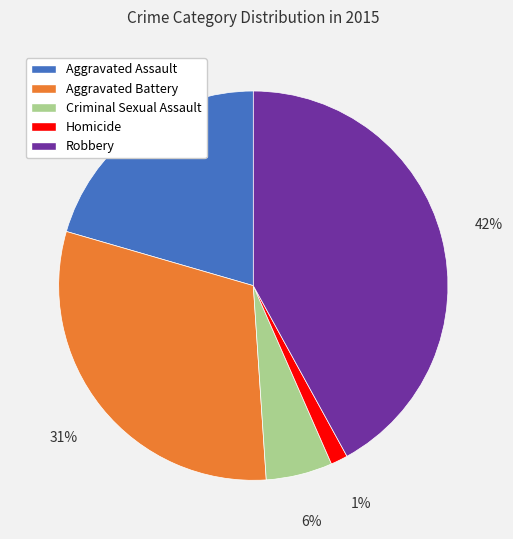

What percentage is the Robbery slice, to the nearest percent?

42%